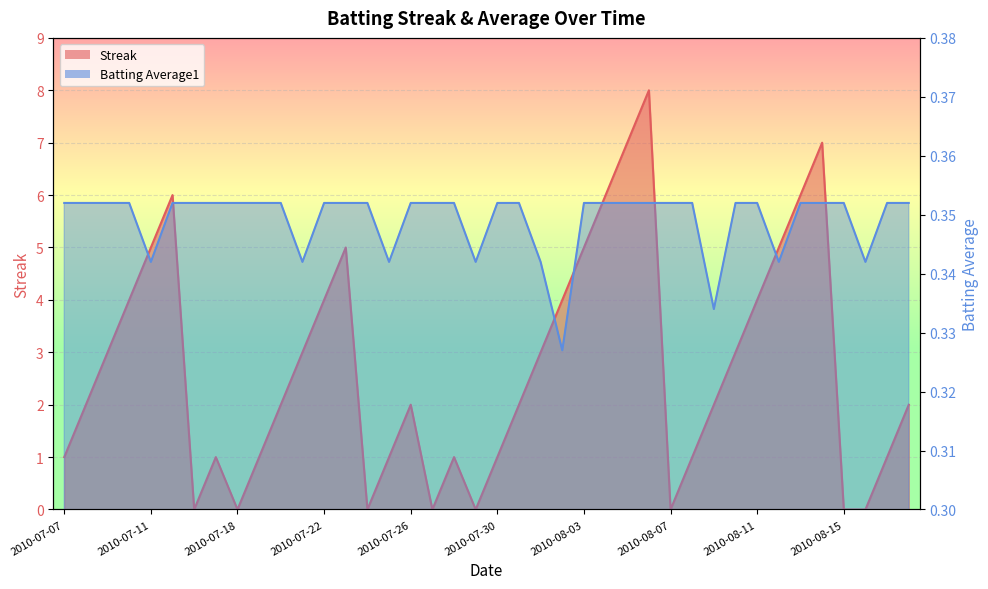

What is the average value of the Batting Average1 series?

0.3